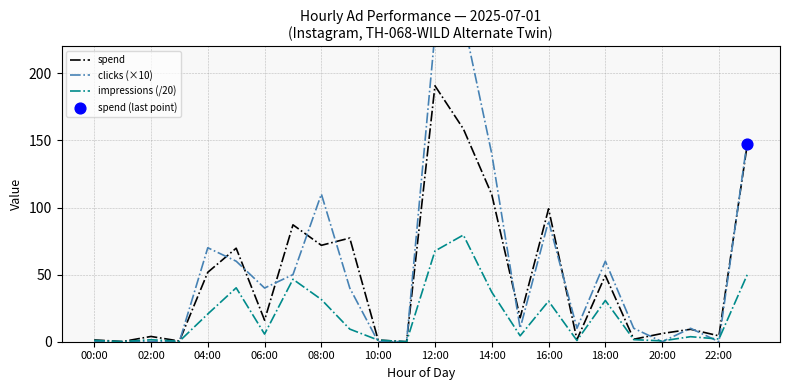

What are all the series names shown in the legend?

spend, clicks (×10), impressions (/20)